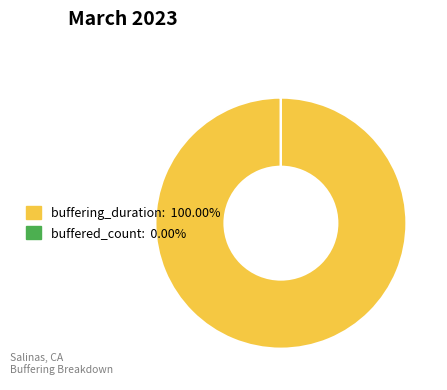

Which category has the biggest portion of the pie?

buffering_duration